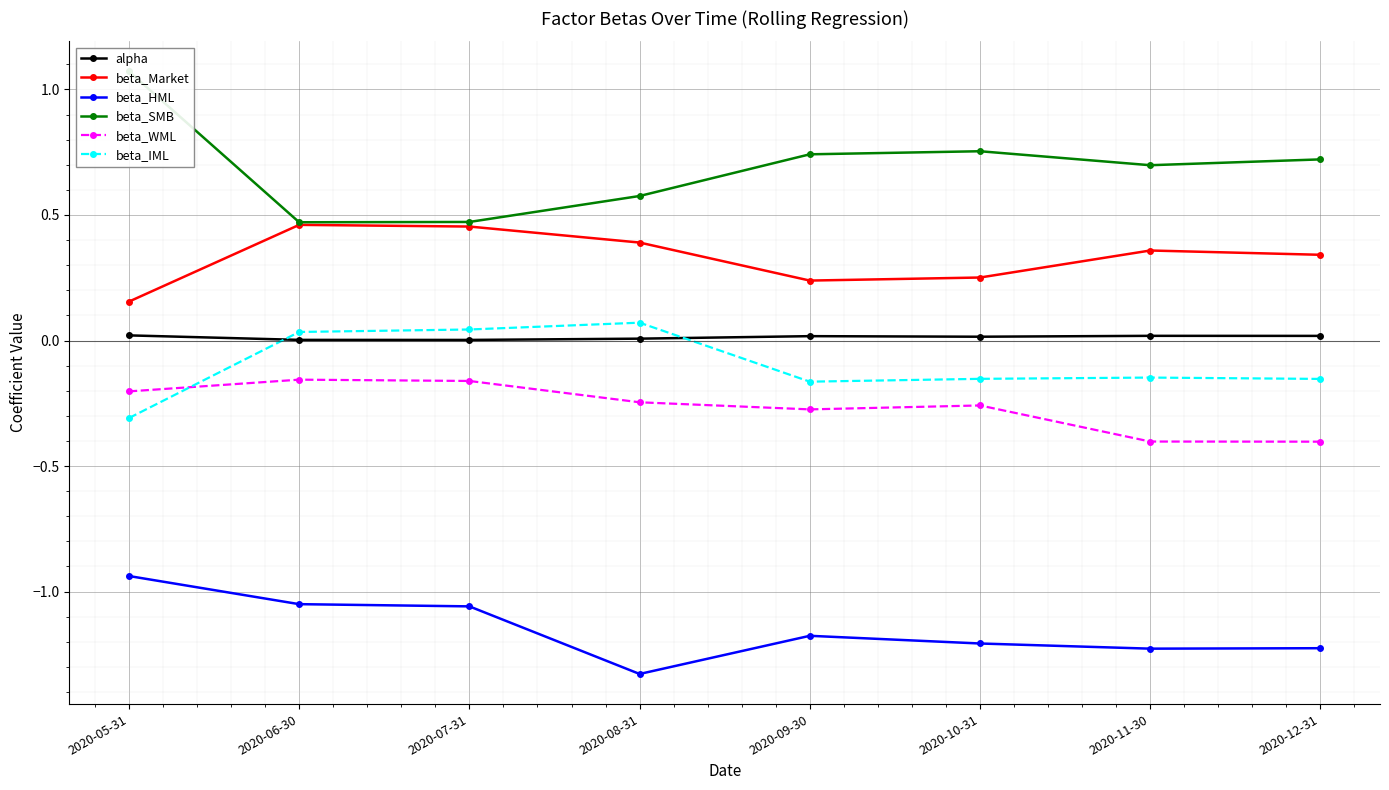

True or false: alpha and beta_Market cross at least once.

False